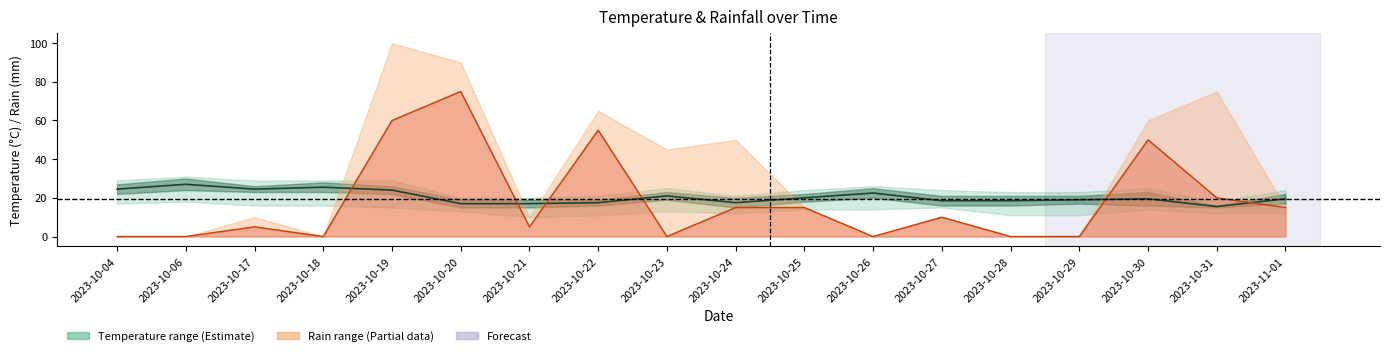

Which category has the highest value in the temp_mid series?

2023-10-06